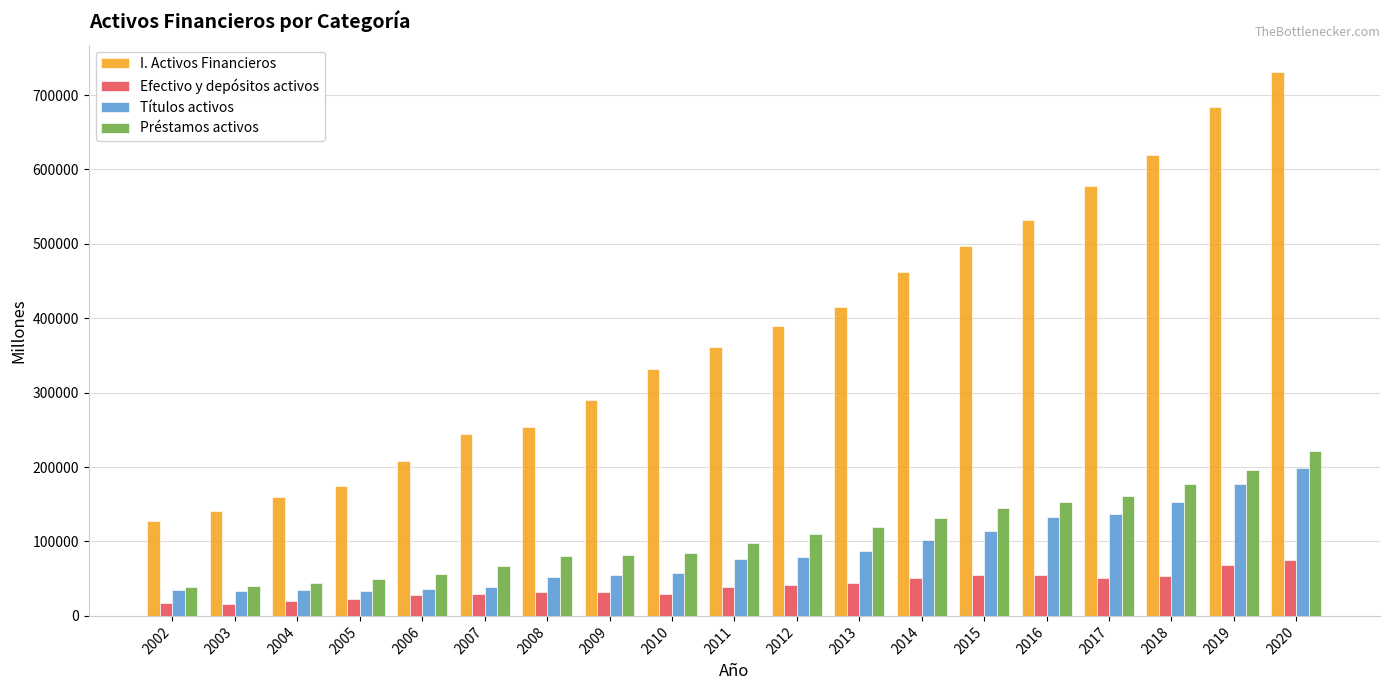

Rank the series by their maximum value, from highest to lowest.

I. Activos Financieros, Préstamos activos, Títulos activos, Efectivo y depósitos activos